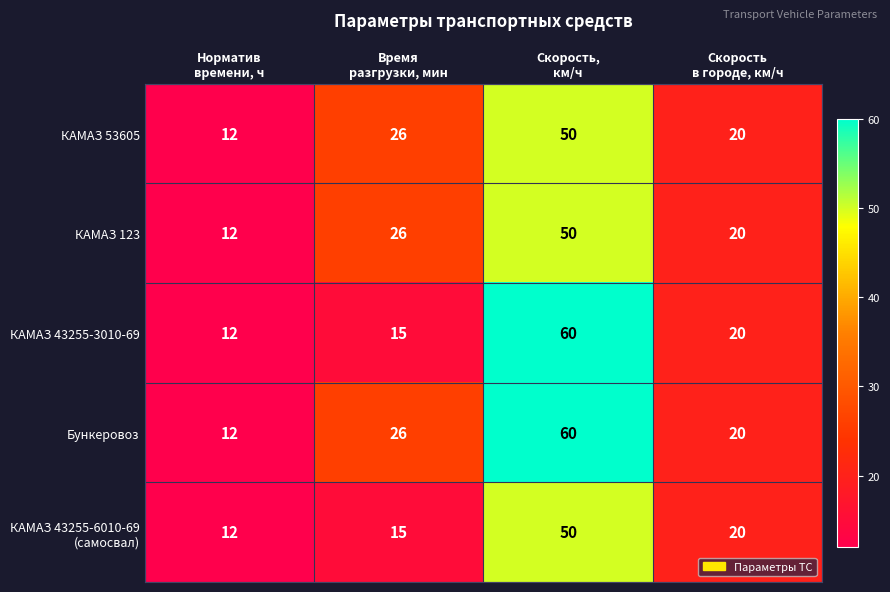

Which series has the largest total across all categories?

Бункеровоз